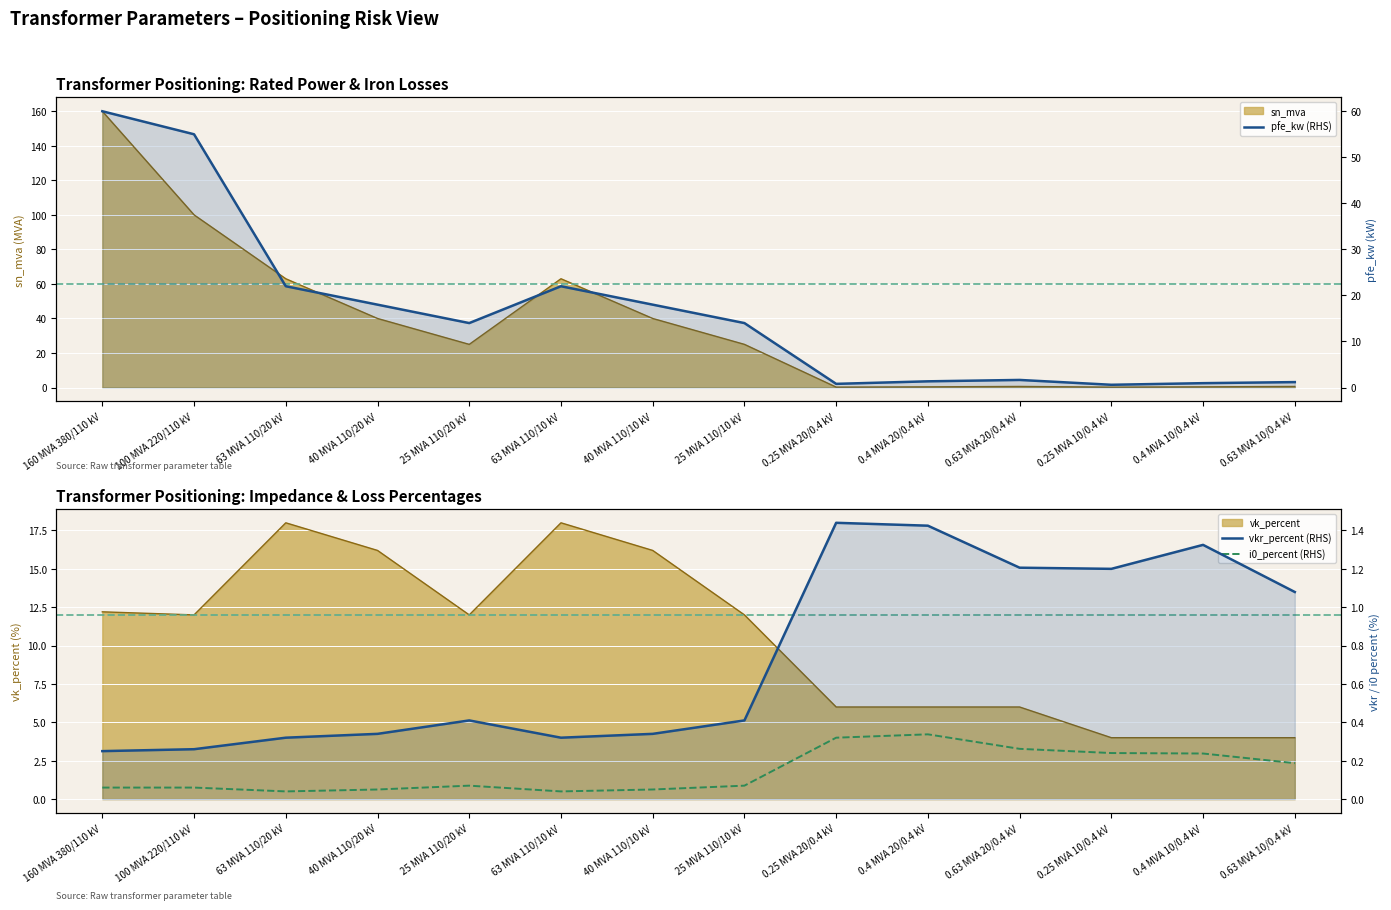

Rank the categories by i0_percent (RHS) value from lowest to highest.

63 MVA 110/20 kV, 63 MVA 110/10 kV, 40 MVA 110/20 kV, 40 MVA 110/10 kV, 160 MVA 380/110 kV, 100 MVA 220/110 kV, 25 MVA 110/20 kV, 25 MVA 110/10 kV, 0.63 MVA 10/0.4 kV, 0.4 MVA 10/0.4 kV, 0.25 MVA 10/0.4 kV, 0.63 MVA 20/0.4 kV, 0.25 MVA 20/0.4 kV, 0.4 MVA 20/0.4 kV